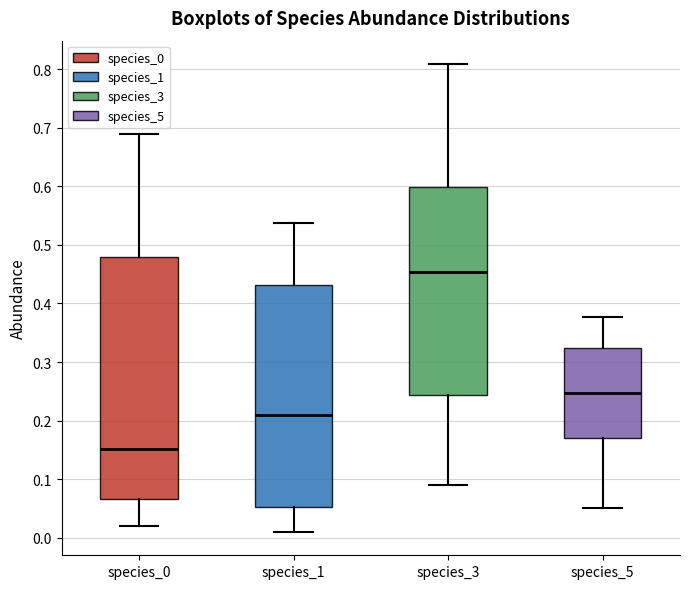

Which box's median line is the lowest?

species_0